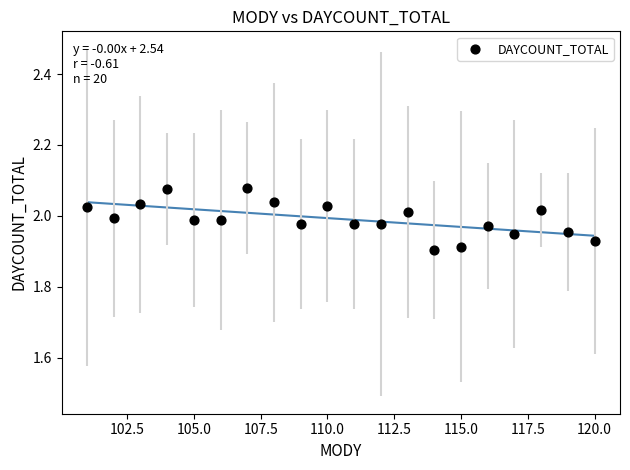

What is the range of X values (max minus min)?

19.0